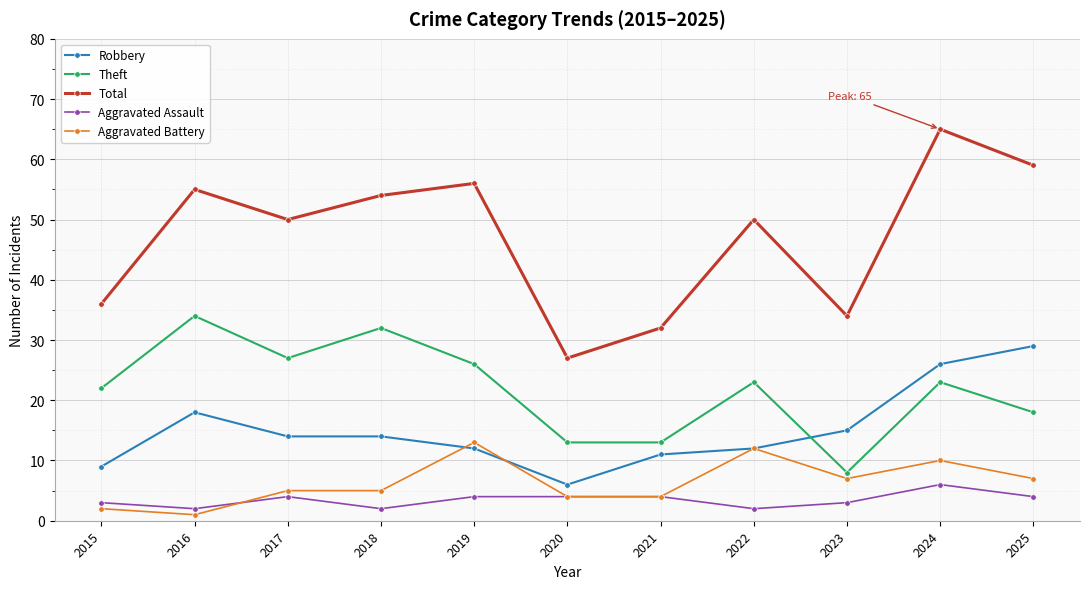

At which category does Total reach its first local valley?

2017